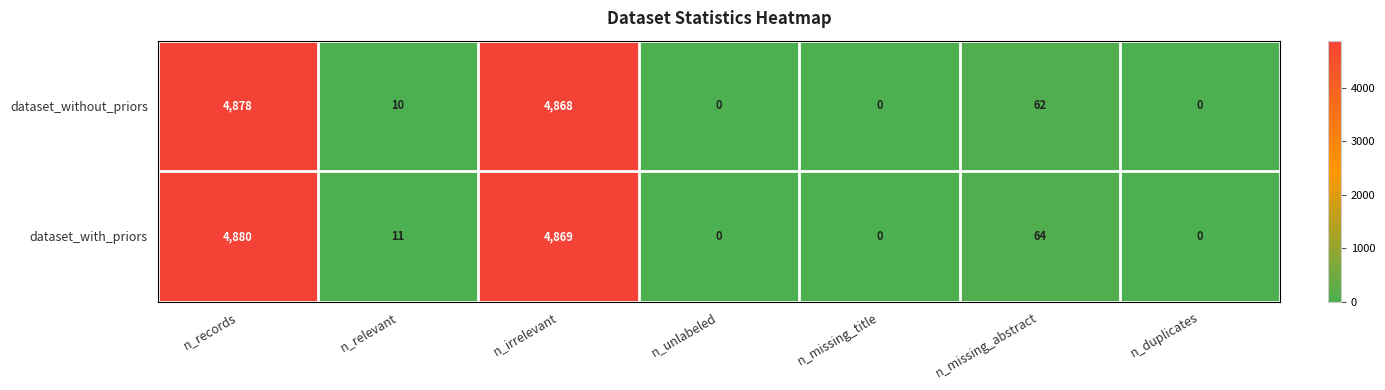

Which series has the widest spread of values?

dataset_with_priors